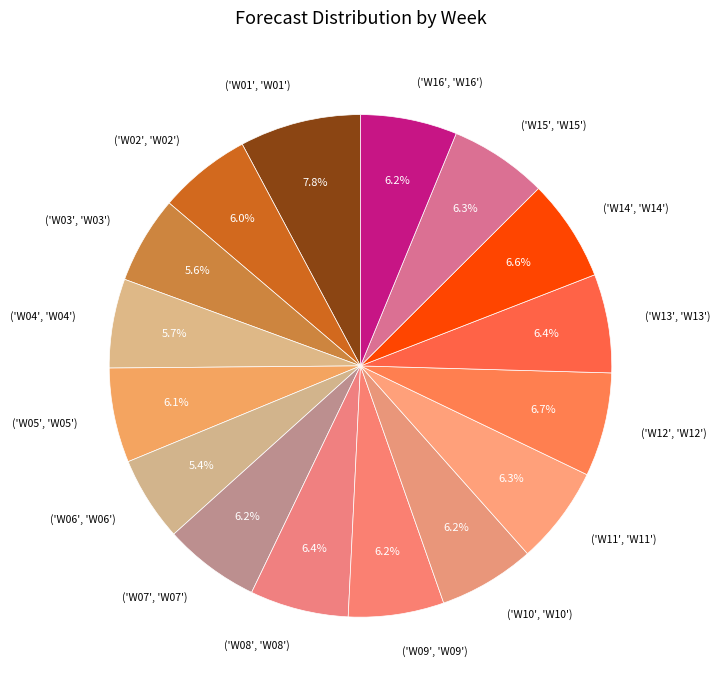

What is the largest slice in the pie chart?

('W01', 'W01')